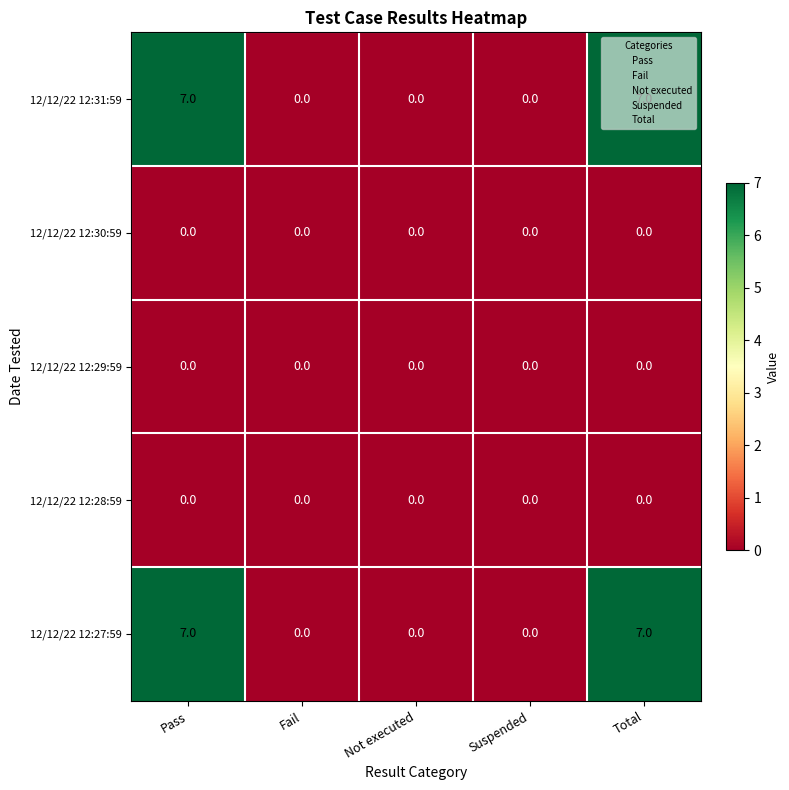

What is the greatest value displayed?

7